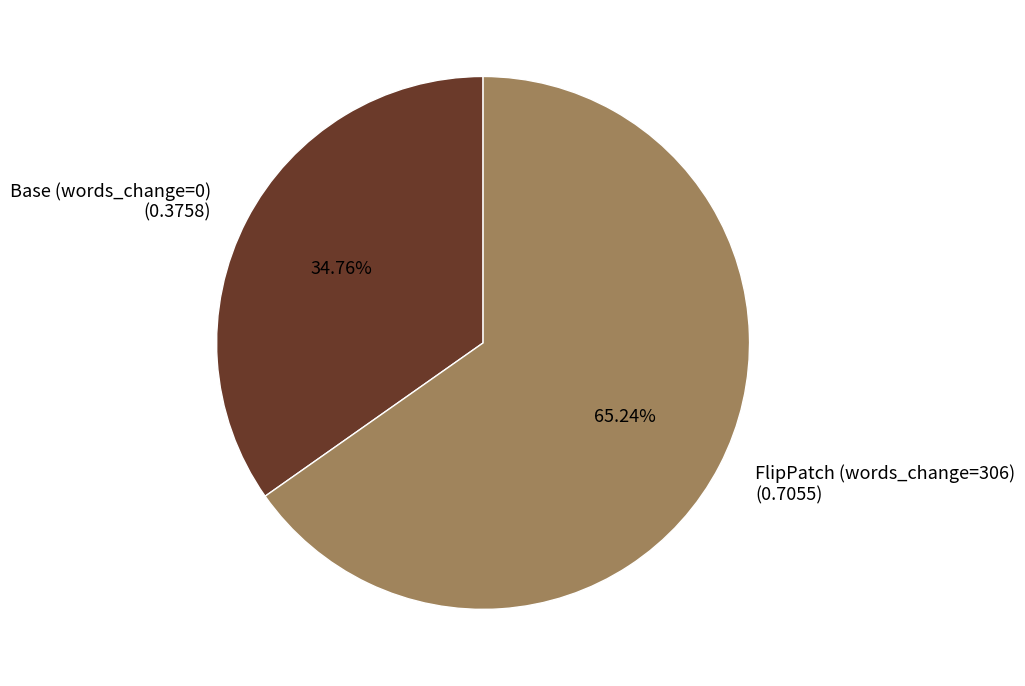

Which category has the biggest portion of the pie?

FlipPatch (words_change=306)